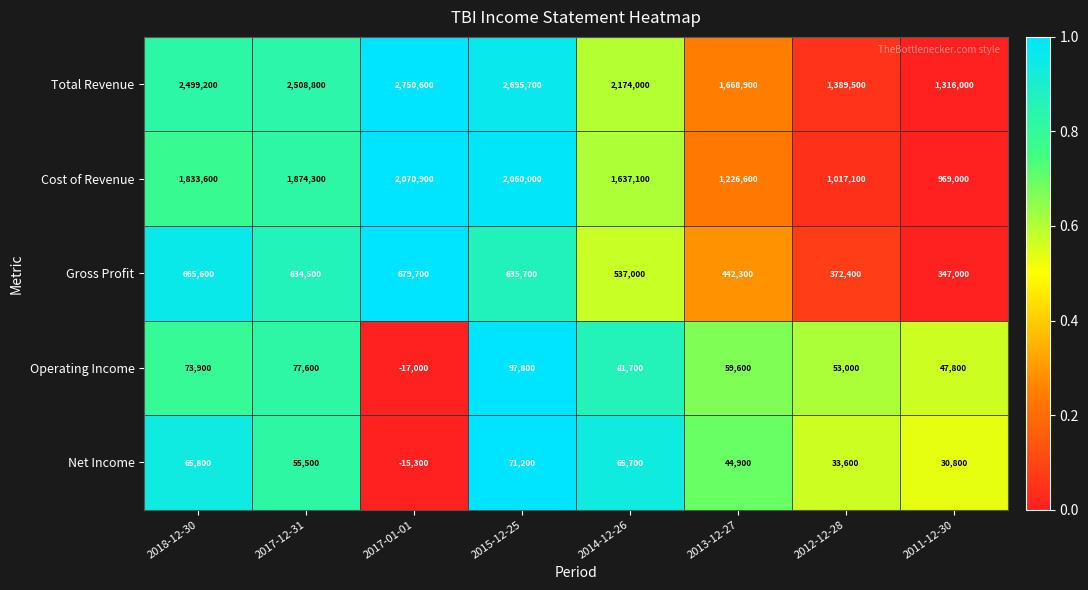

Which series has the largest range (max minus min)?

Total Revenue